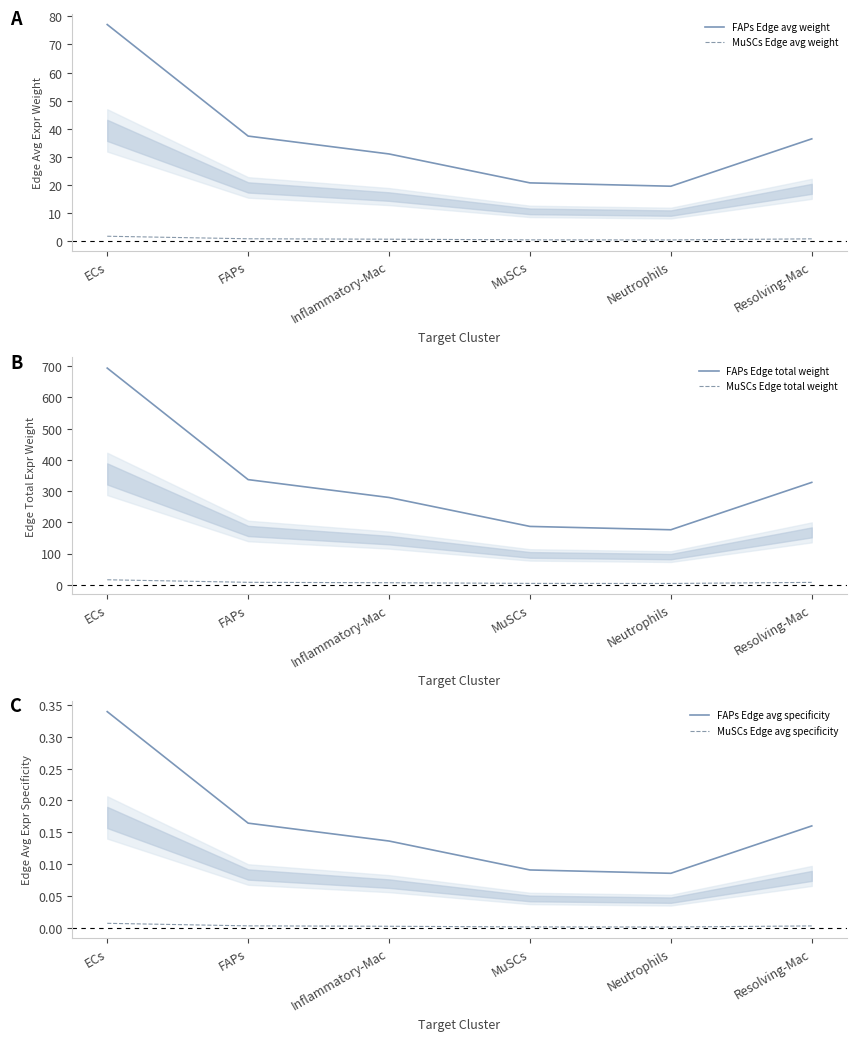

At which label is MuSCs Edge avg specificity closest to 0?

Neutrophils